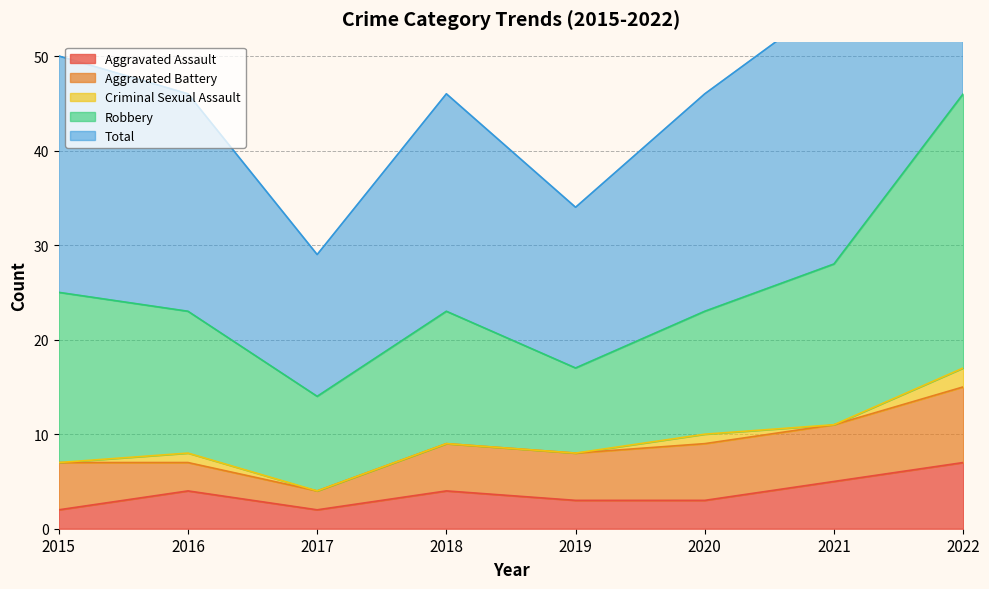

How many lines are shown in the chart?

5